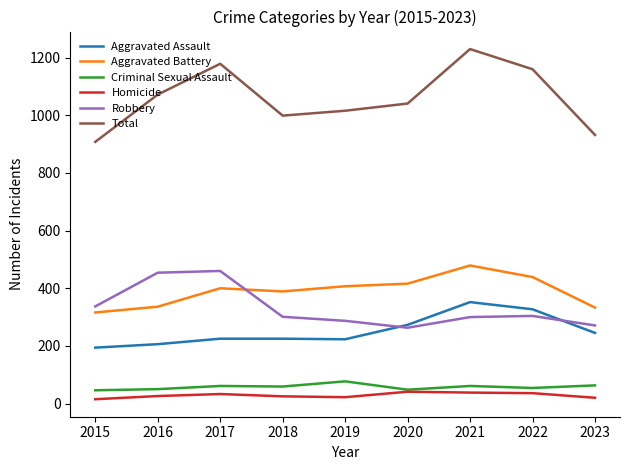

How many interior local valleys does the Total series have?

1